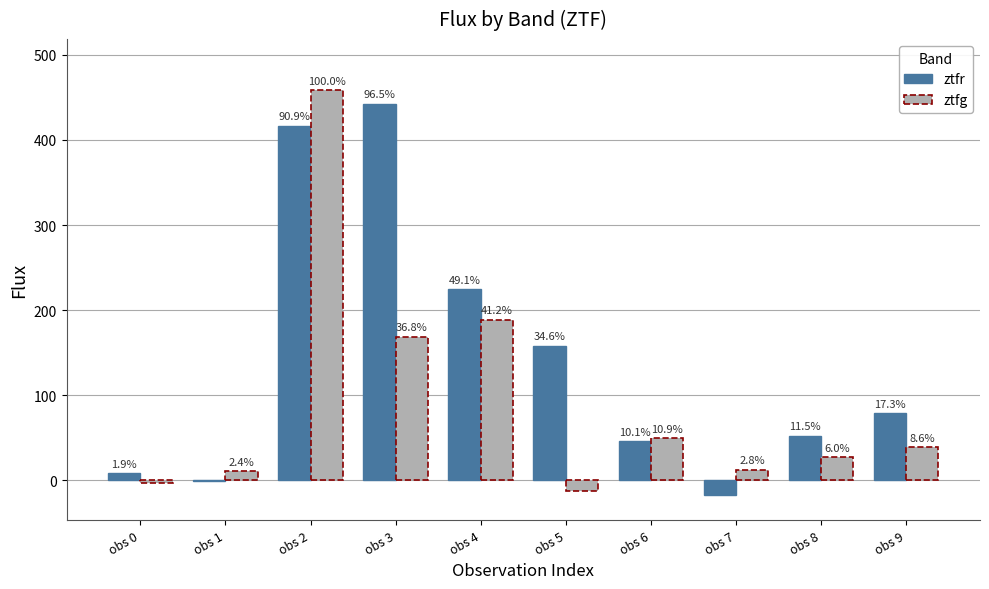

What are all the series names shown in the legend?

ztfr, ztfg